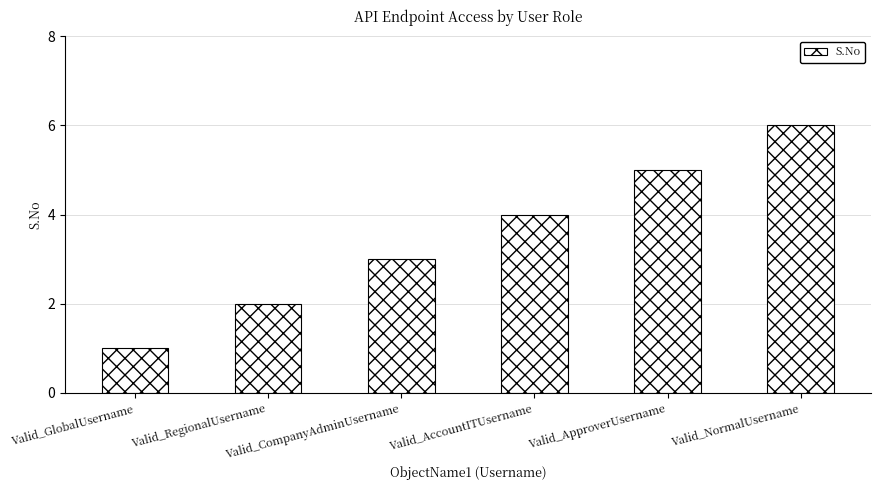

Between Valid_GlobalUsername and Valid_AccountITUsername, which is larger?

Valid_AccountITUsername